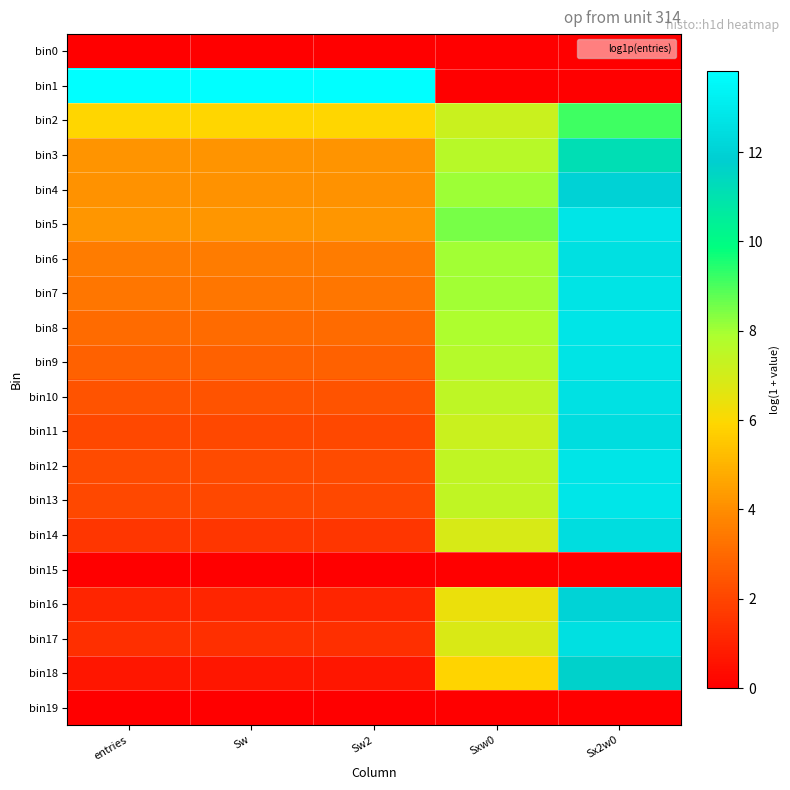

Reading left to right, list all the values displayed in this chart.

bin0: entries=0.0	Sw=0.0	Sw2=0.0	Sxw0=0.0	Sx2w0=0.0
bin1: entries=13.8	Sw=13.8	Sw2=13.8	Sxw0=0.0	Sx2w0=0.0
bin2: entries=5.9	Sw=5.9	Sw2=5.9	Sxw0=7.2	Sx2w0=9.2
bin3: entries=4.2	Sw=4.2	Sw2=4.2	Sxw0=7.6	Sx2w0=11.1
bin4: entries=4.1	Sw=4.1	Sw2=4.1	Sxw0=8.1	Sx2w0=12.0
bin5: entries=4.3	Sw=4.3	Sw2=4.3	Sxw0=8.5	Sx2w0=12.8
bin6: entries=3.6	Sw=3.6	Sw2=3.6	Sxw0=8.0	Sx2w0=12.6
bin7: entries=3.4	Sw=3.4	Sw2=3.4	Sxw0=8.0	Sx2w0=12.7
bin8: entries=3.0	Sw=3.0	Sw2=3.0	Sxw0=7.9	Sx2w0=12.7
bin9: entries=2.8	Sw=2.8	Sw2=2.8	Sxw0=7.7	Sx2w0=12.7
bin10: entries=2.4	Sw=2.4	Sw2=2.4	Sxw0=7.5	Sx2w0=12.6
bin11: entries=2.1	Sw=2.1	Sw2=2.1	Sxw0=7.2	Sx2w0=12.4
bin12: entries=2.2	Sw=2.2	Sw2=2.2	Sxw0=7.4	Sx2w0=12.8
bin13: entries=2.1	Sw=2.1	Sw2=2.1	Sxw0=7.4	Sx2w0=12.8
bin14: entries=1.6	Sw=1.6	Sw2=1.6	Sxw0=6.9	Sx2w0=12.4
bin15: entries=0.0	Sw=0.0	Sw2=0.0	Sxw0=0.0	Sx2w0=0.0
bin16: entries=1.1	Sw=1.1	Sw2=1.1	Sxw0=6.4	Sx2w0=12.1
bin17: entries=1.4	Sw=1.4	Sw2=1.4	Sxw0=6.8	Sx2w0=12.5
bin18: entries=0.7	Sw=0.7	Sw2=0.7	Sxw0=5.8	Sx2w0=11.7
bin19: entries=0.0	Sw=0.0	Sw2=0.0	Sxw0=0.0	Sx2w0=0.0